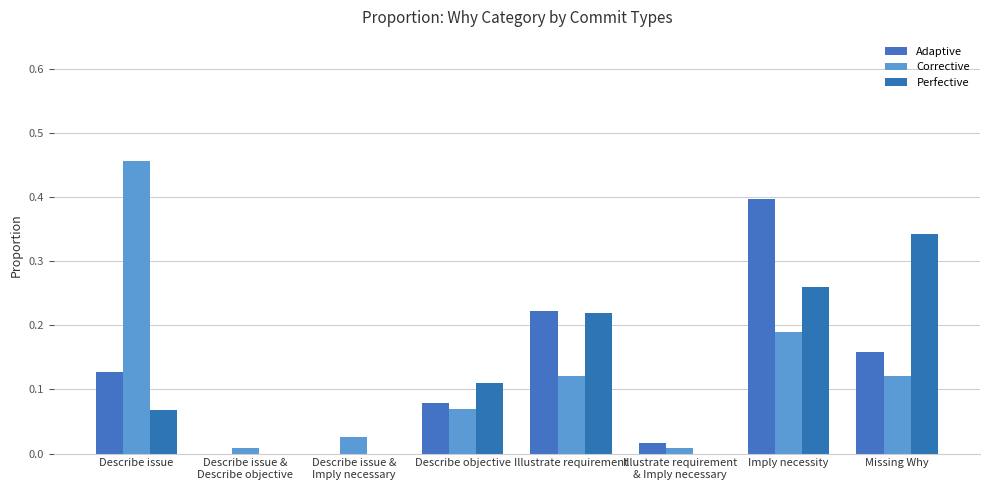

Reading left to right, extract all data points from this chart.

Adaptive: Describe issue=0.1	Describe issue &
Describe objective=0.0	Describe issue &
Imply necessary=0.0	Describe objective=0.1	Illustrate requirement=0.2	Illustrate requirement
& Imply necessary=0.0	Imply necessity=0.4	Missing Why=0.2
Corrective: Describe issue=0.5	Describe issue &
Describe objective=0.0	Describe issue &
Imply necessary=0.0	Describe objective=0.1	Illustrate requirement=0.1	Illustrate requirement
& Imply necessary=0.0	Imply necessity=0.2	Missing Why=0.1
Perfective: Describe issue=0.1	Describe issue &
Describe objective=0.0	Describe issue &
Imply necessary=0.0	Describe objective=0.1	Illustrate requirement=0.2	Illustrate requirement
& Imply necessary=0.0	Imply necessity=0.3	Missing Why=0.3